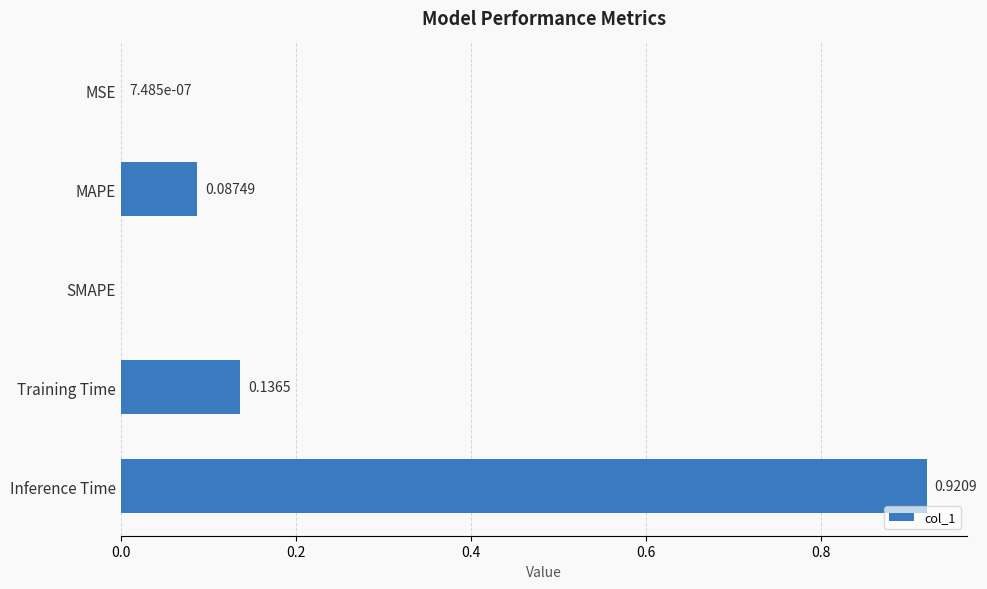

How many data points does each series have?

5